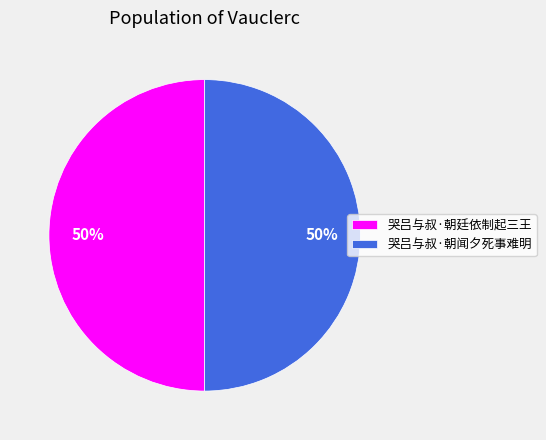

True or false: 哭吕与叔·朝廷依制起三王 accounts for 50% of the total.

True